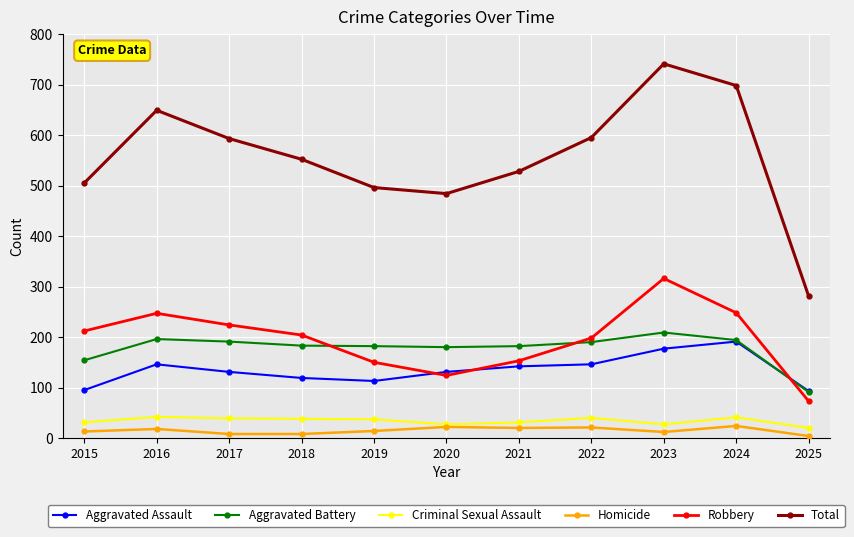

Which category has the highest value in the Aggravated Assault series?

2024